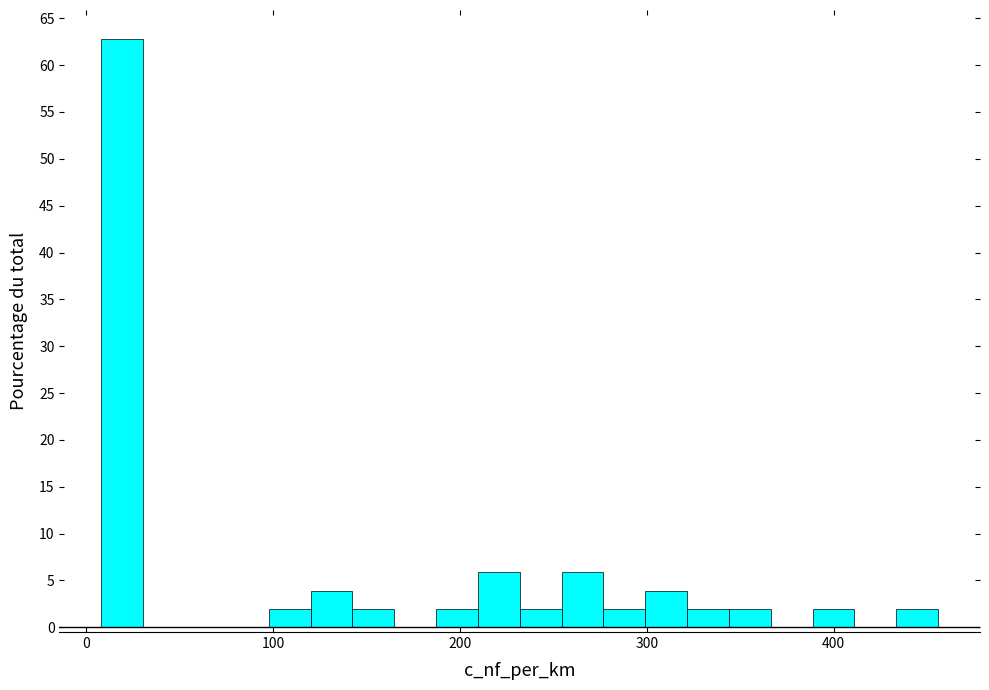

Read against the x-axis, roughly where is the centre of the tallest bar?

20